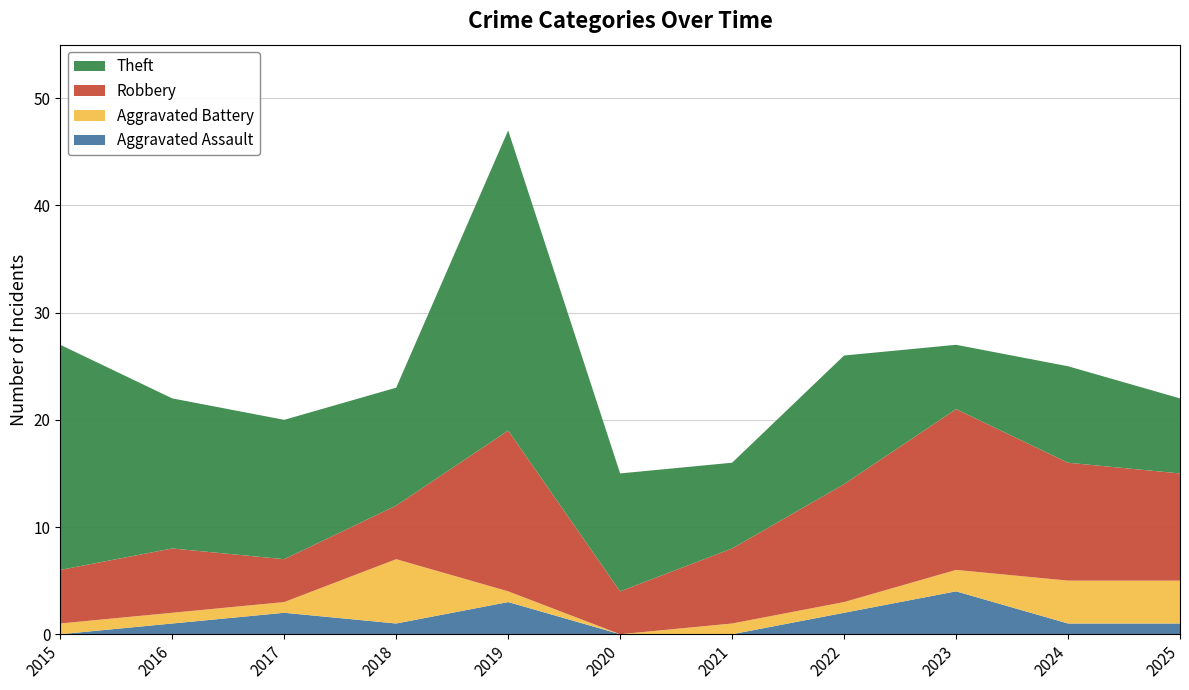

Reading left to right, what are all the values shown in this chart?

Aggravated Assault: 0	1	2	1	3	0	0	2	4	1	1
Aggravated Battery: 1	1	1	6	1	0	1	1	2	4	4
Robbery: 5	6	4	5	15	4	7	11	15	11	10
Theft: 21	14	13	11	28	11	8	12	6	9	7